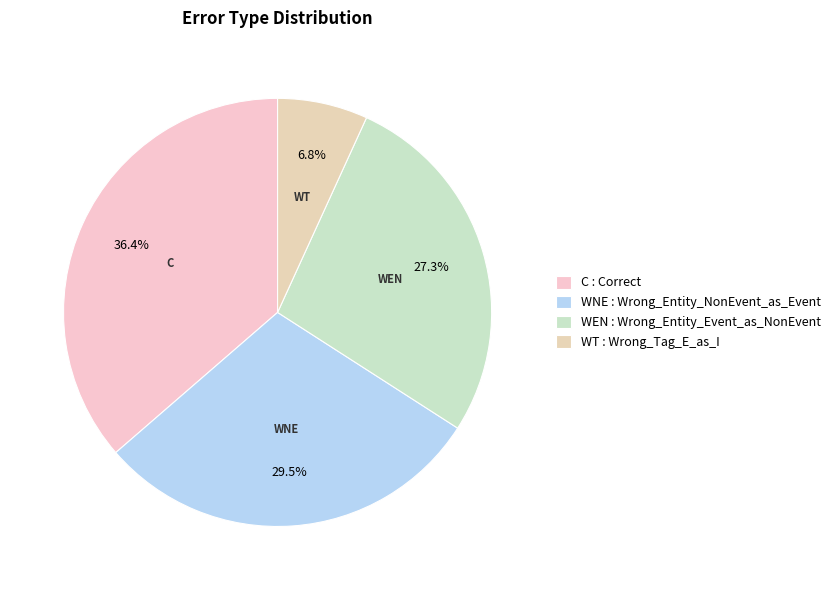

How many segments does this pie chart have?

4